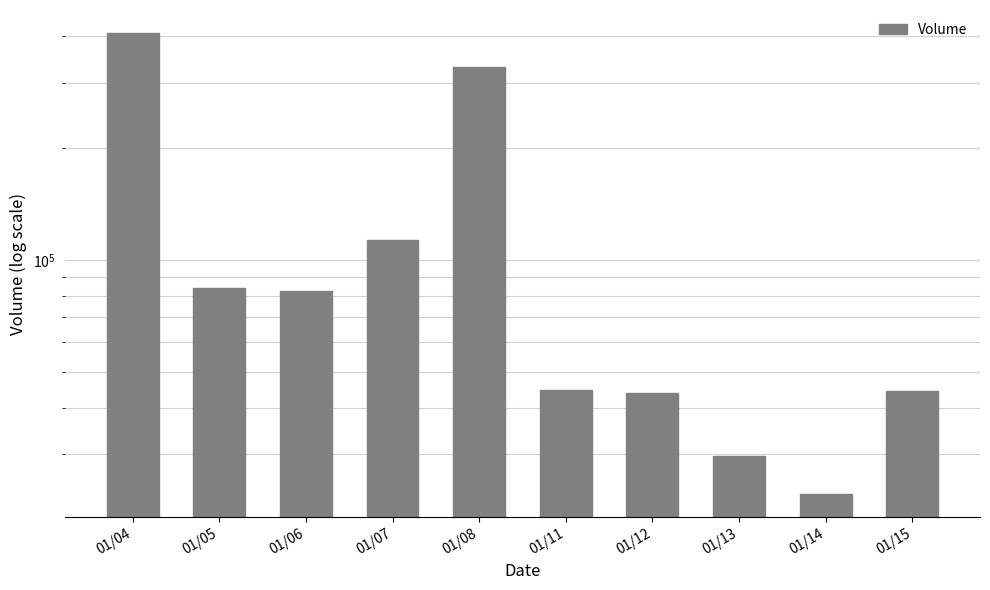

Count the number of categories in the chart.

10